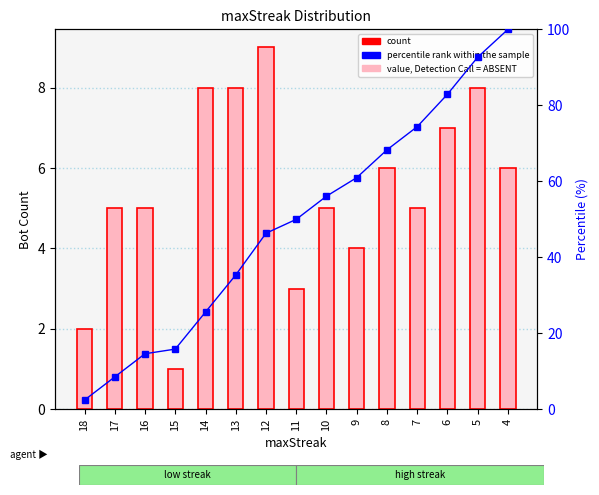

Reading right to left, transcribe all the data shown in this chart.

Bot Count: 6.0	8.0	7.0	5.0	6.0	4.0	5.0	3.0	9.0	8.0	8.0	1.0	5.0	5.0	2.0
percentile rank within the sample: 100.0	92.7	82.9	74.4	68.3	61.0	56.1	50.0	46.3	35.4	25.6	15.9	14.6	8.5	2.4